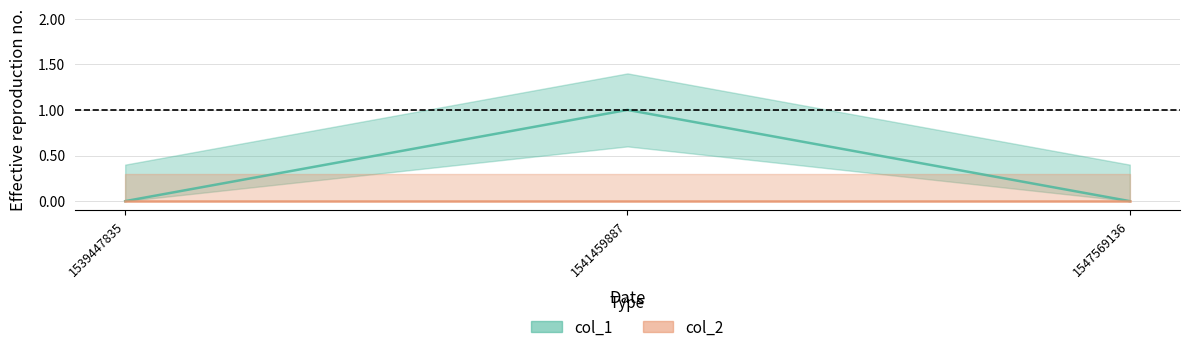

At which category does the chart reach its minimum across all series?

1539447835